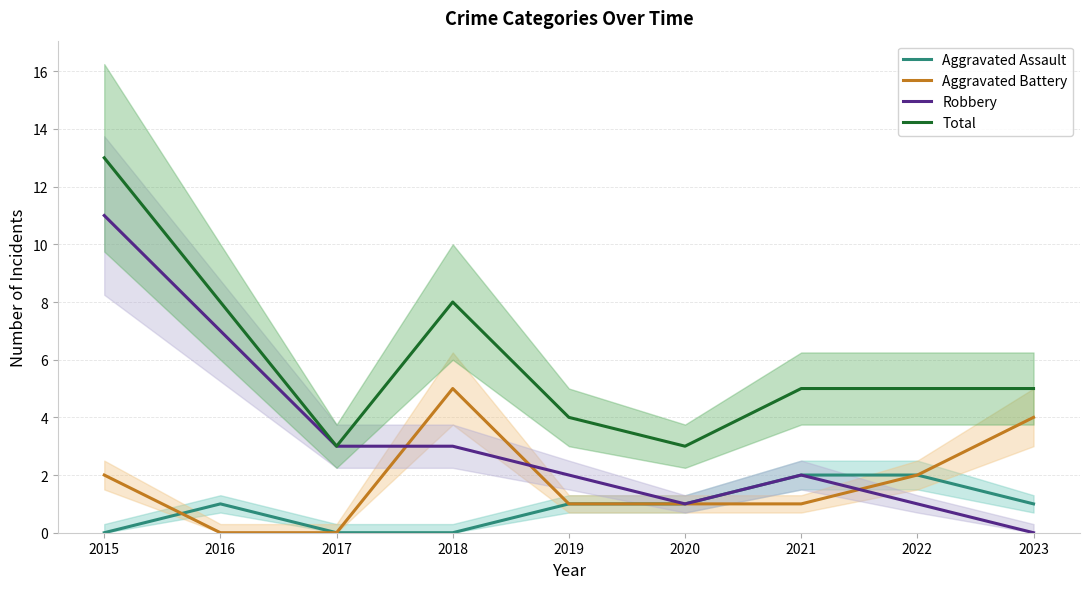

Reading left to right, extract all data points from this chart.

Aggravated Assault: 2015=0	2016=1	2017=0	2018=0	2019=1	2020=1	2021=2	2022=2	2023=1
Aggravated Battery: 2015=2	2016=0	2017=0	2018=5	2019=1	2020=1	2021=1	2022=2	2023=4
Robbery: 2015=11	2016=7	2017=3	2018=3	2019=2	2020=1	2021=2	2022=1	2023=0
Total: 2015=13	2016=8	2017=3	2018=8	2019=4	2020=3	2021=5	2022=5	2023=5